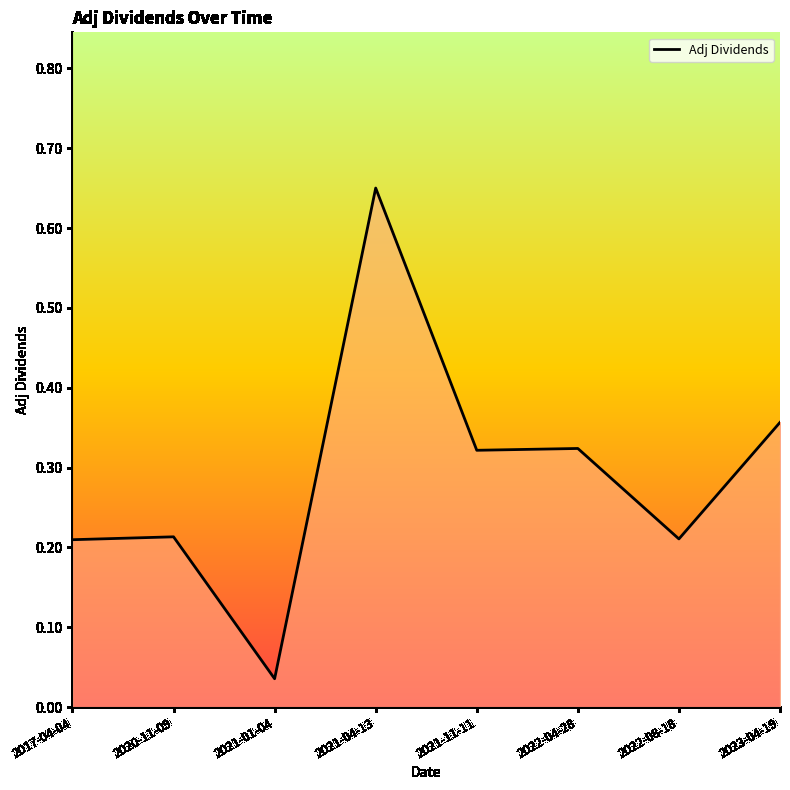

What is the change in value from 2017-04-04 to 2023-04-19?

+0.1